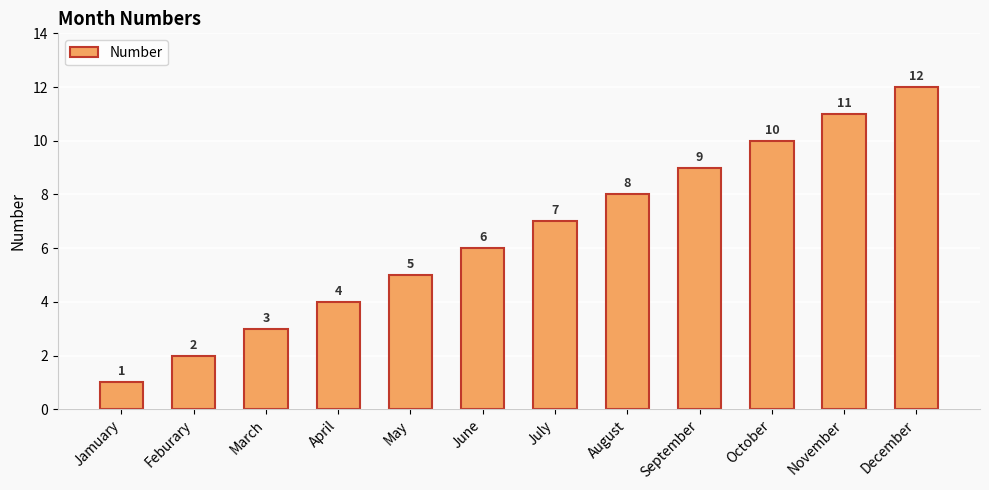

List the labels in order of value, largest first.

December, November, October, September, August, July, June, May, April, March, Feburary, Jamuary